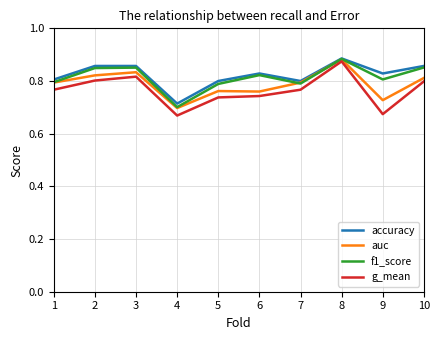

What are all the series names shown in the legend?

accuracy, auc, f1_score, g_mean